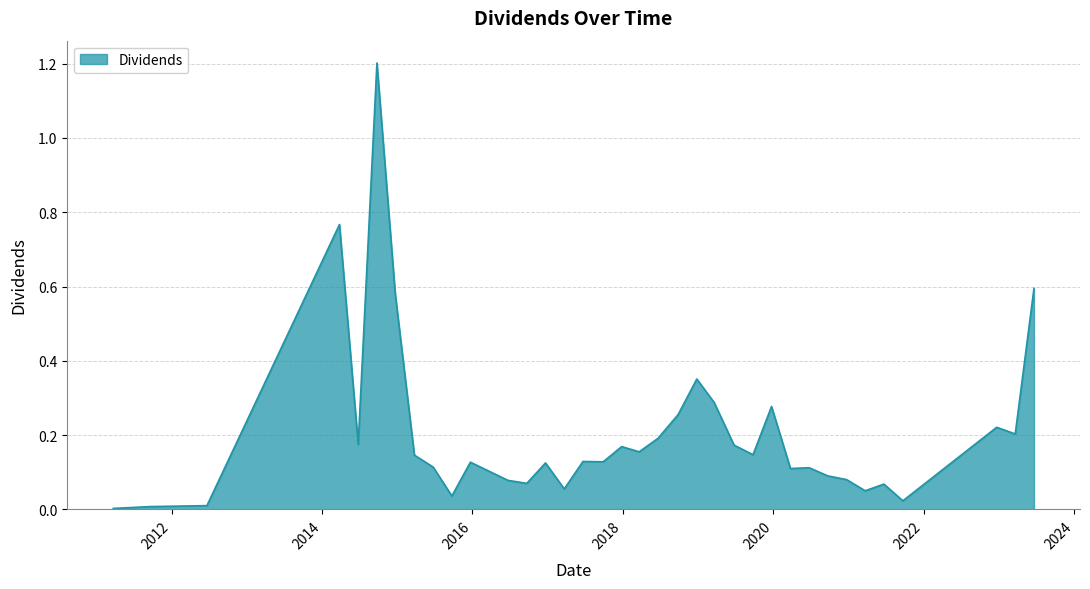

What is the maximum value shown in the chart?

1.2